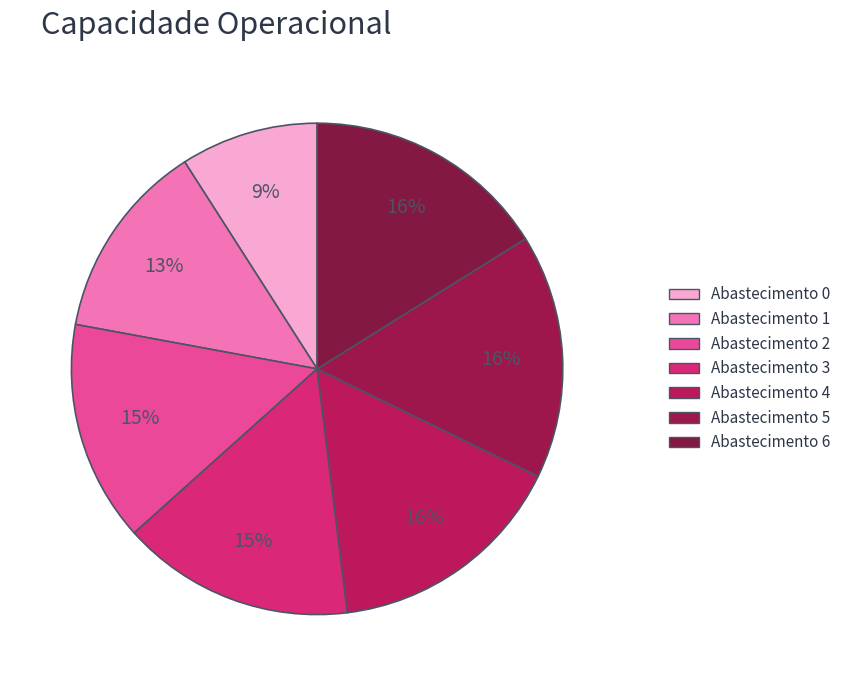

How many slices are in this pie chart?

7